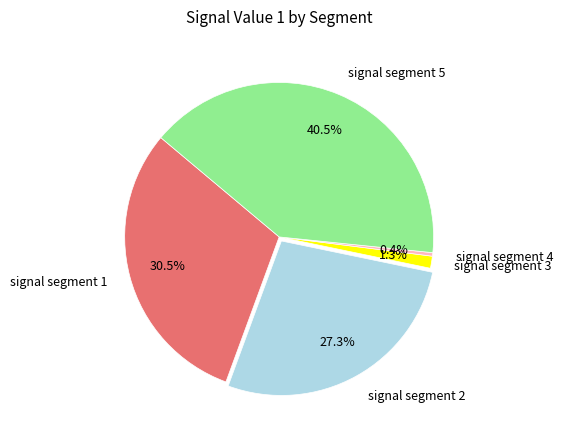

What portion of the pie excludes signal segment 1?

69.5%